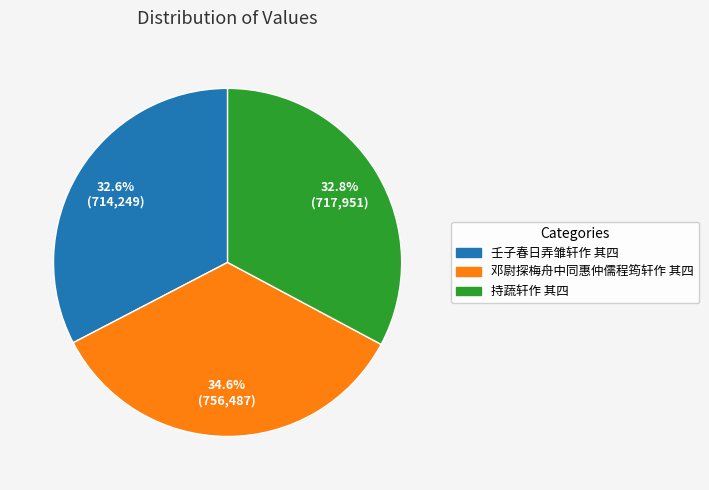

To the nearest percent, what is the difference between the 邓尉探梅舟中同惠仲儒程筠轩作 其四 and 持蔬轩作 其四 slice percentages?

2%